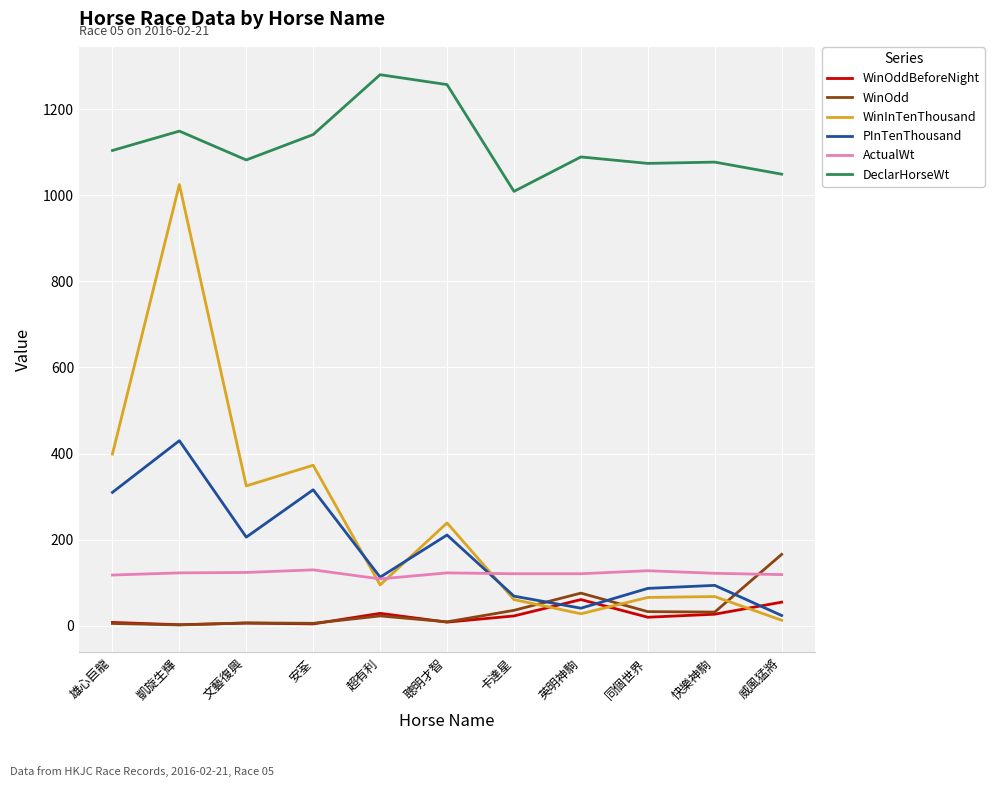

Is the value of PInTenThousand at 凱旋生輝 greater than the value of DeclarHorseWt at 聰明才智?

No